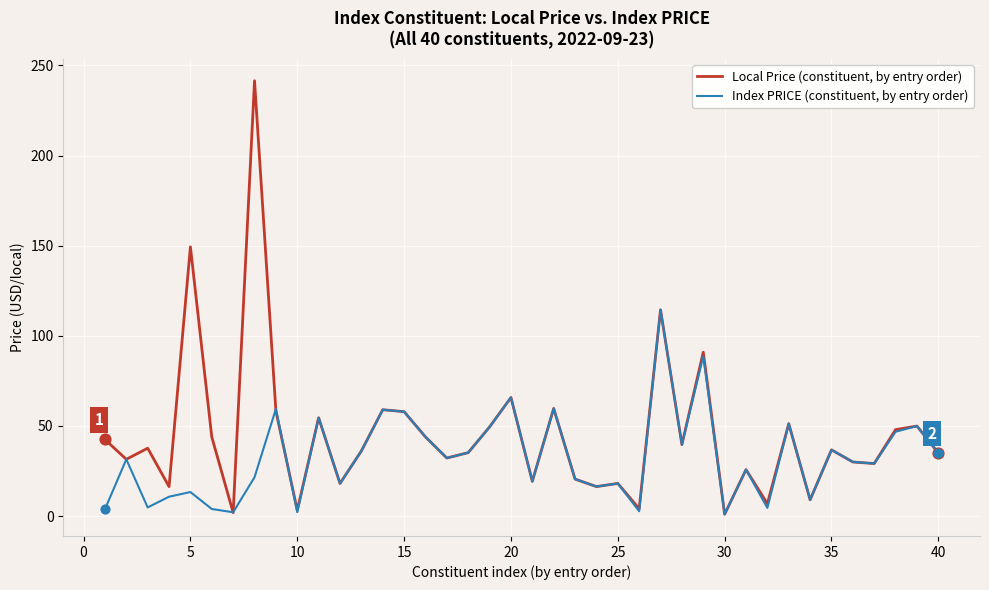

Which series has the widest spread of values?

Local Price (constituent, by entry order)